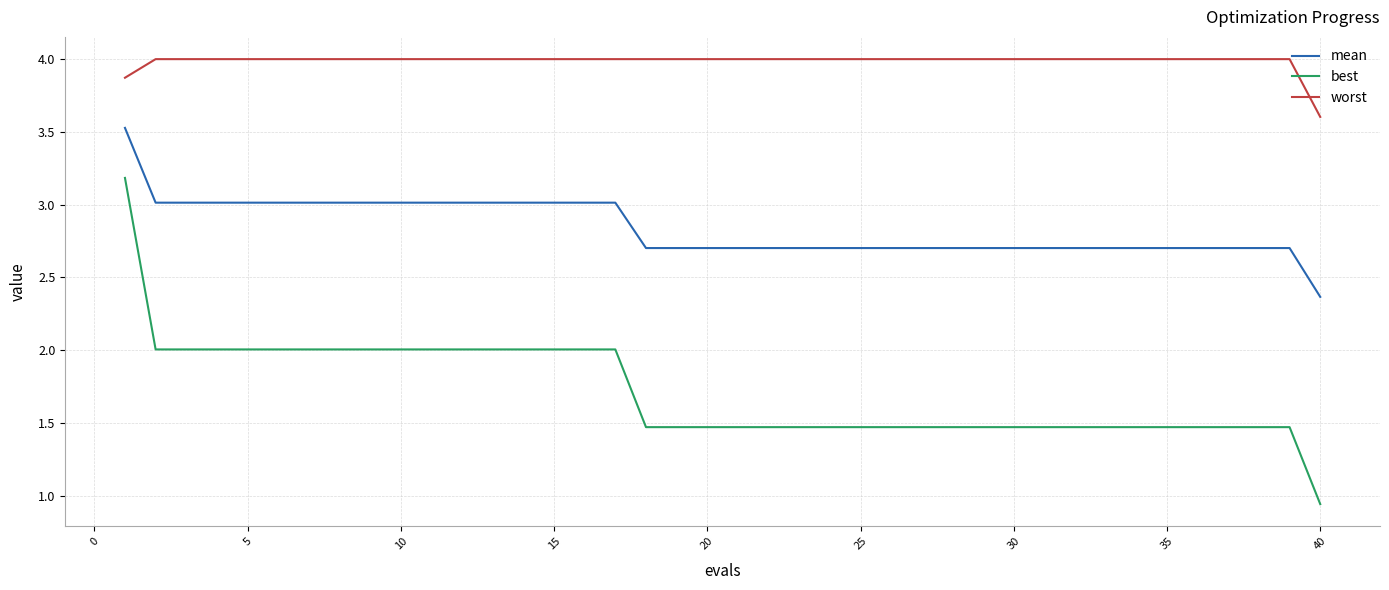

Which series has the widest spread of values?

best